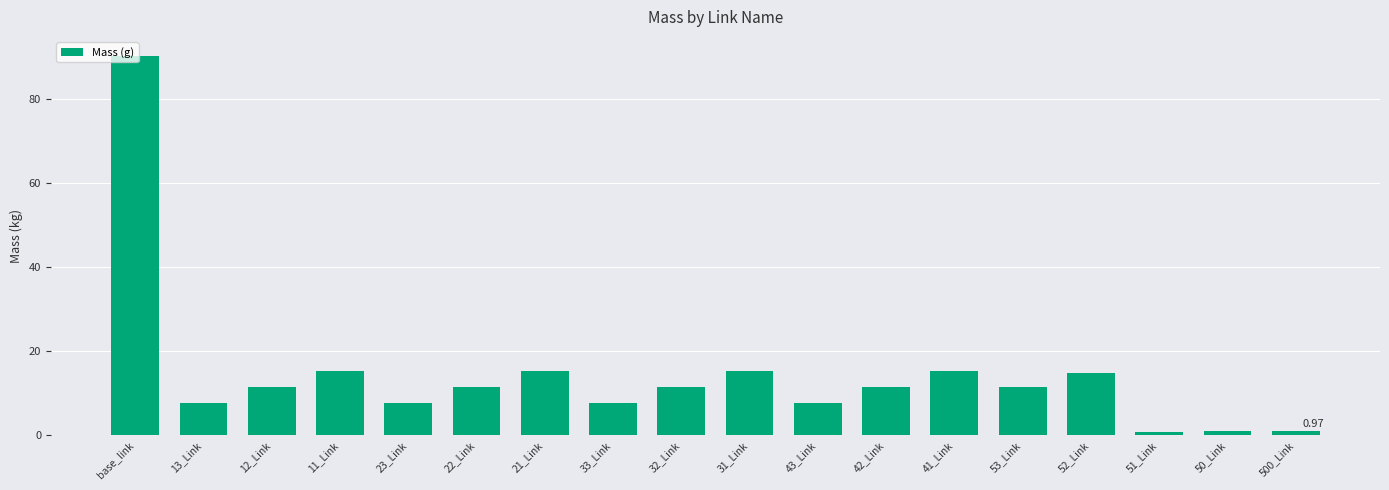

What is the smallest value displayed?

0.7